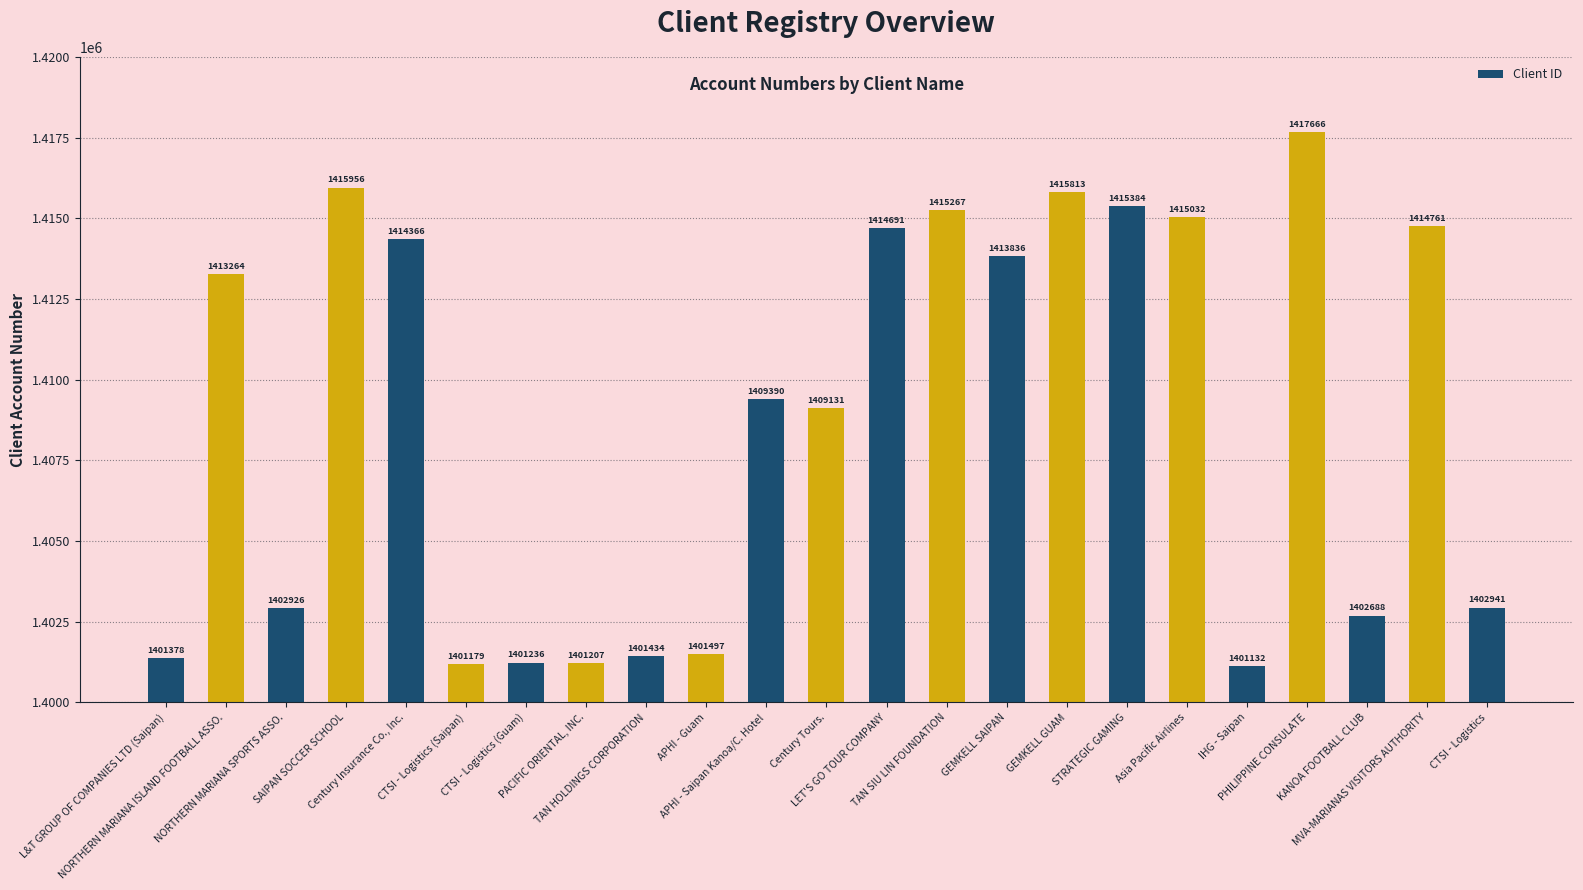

What is the value of the 7th bar from the left?

1401236